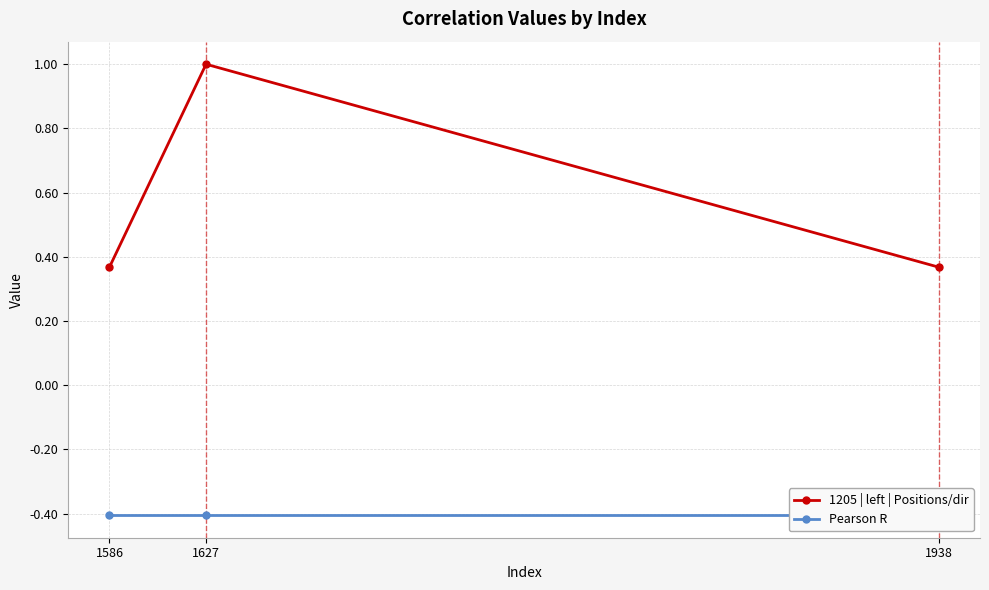

Is the value of 1205 | left | Positions/dir at 1586 greater than the value of Pearson R at 1938?

Yes